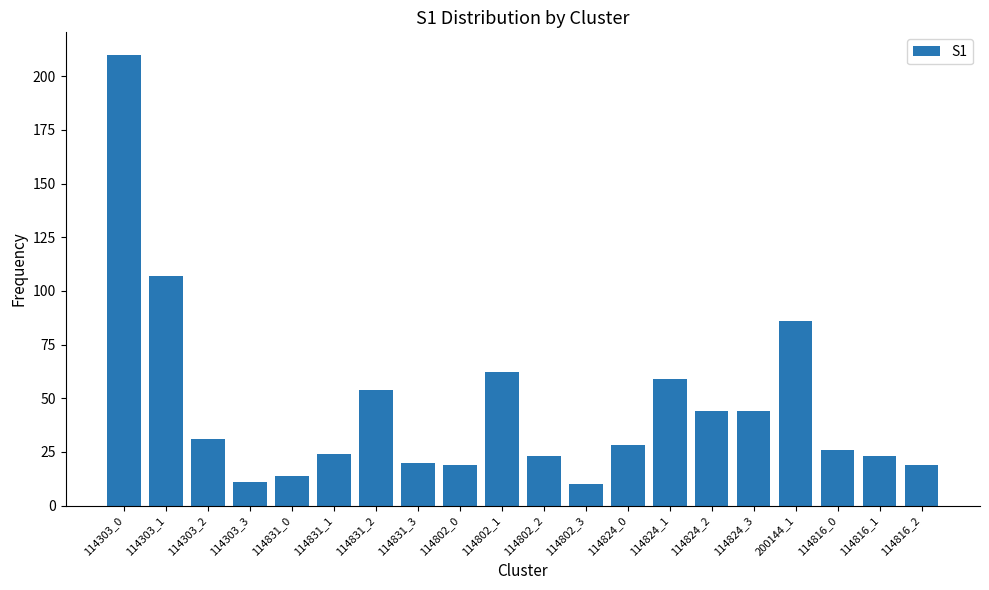

What is the sum of all values?

914